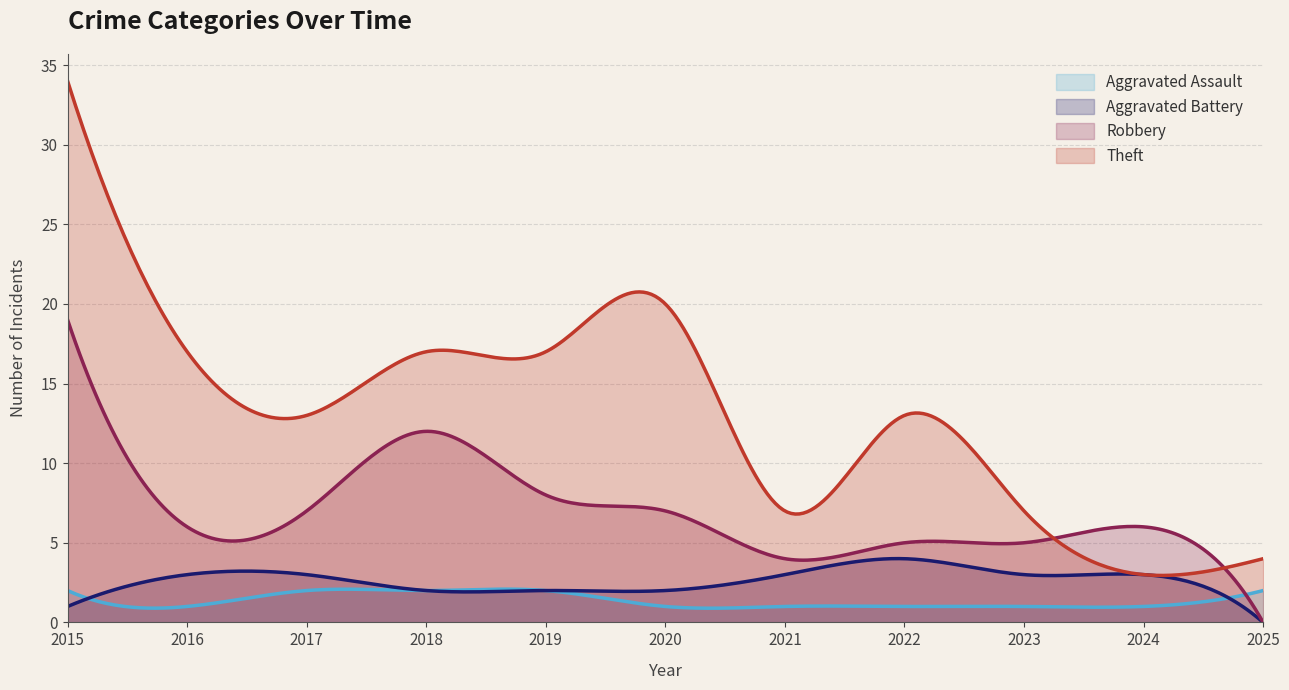

At which label does Aggravated Battery first exceed 3?

2022